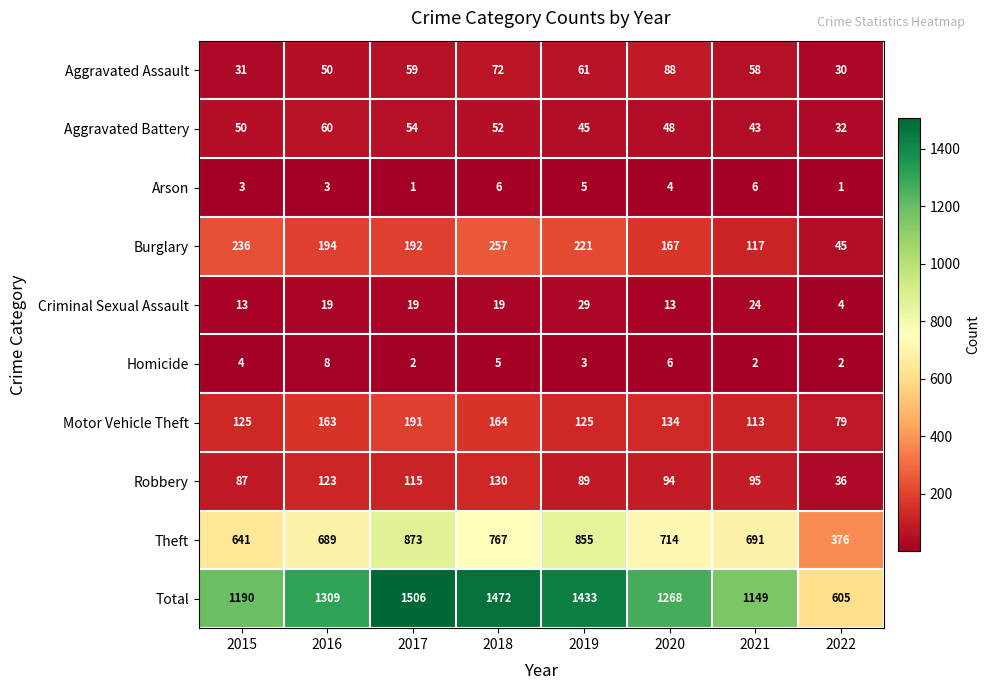

The Arson series shows 4 at 2020. True or false?

True